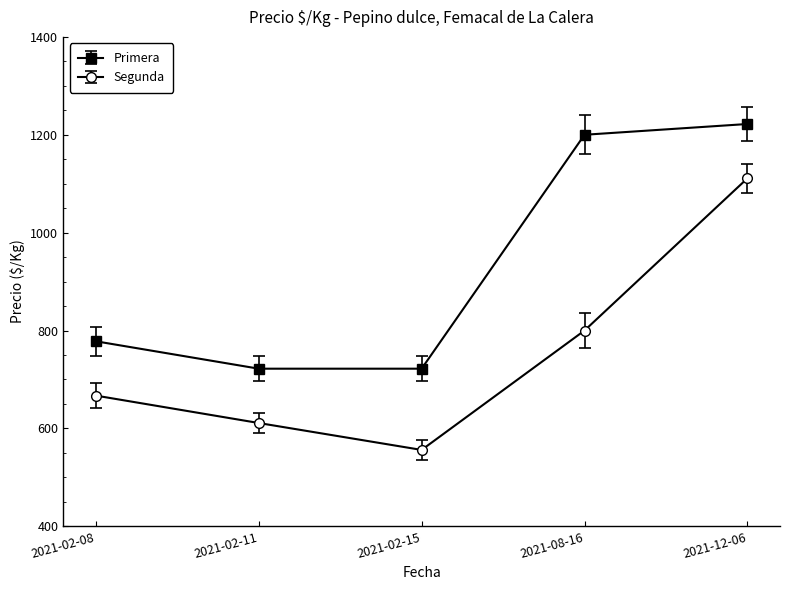

What value does the Segunda series have at 2021-02-15?

556